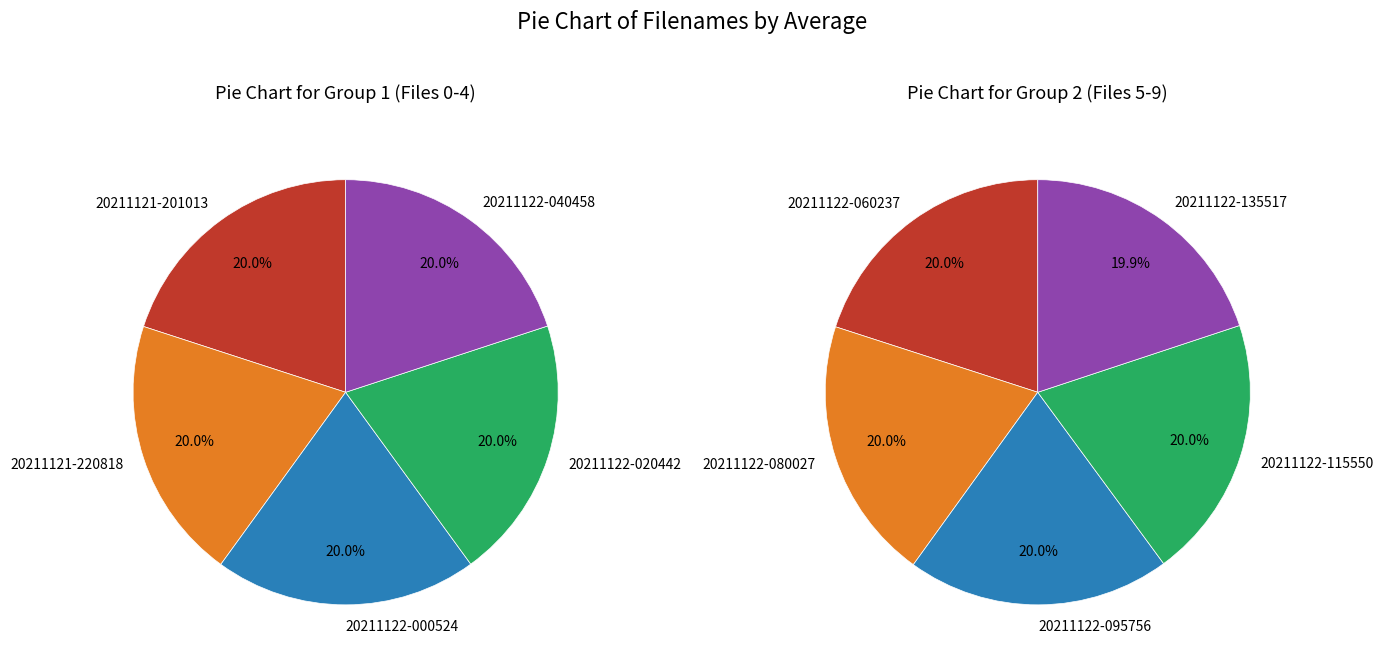

Is there any slice that represents more than half of the pie?

No